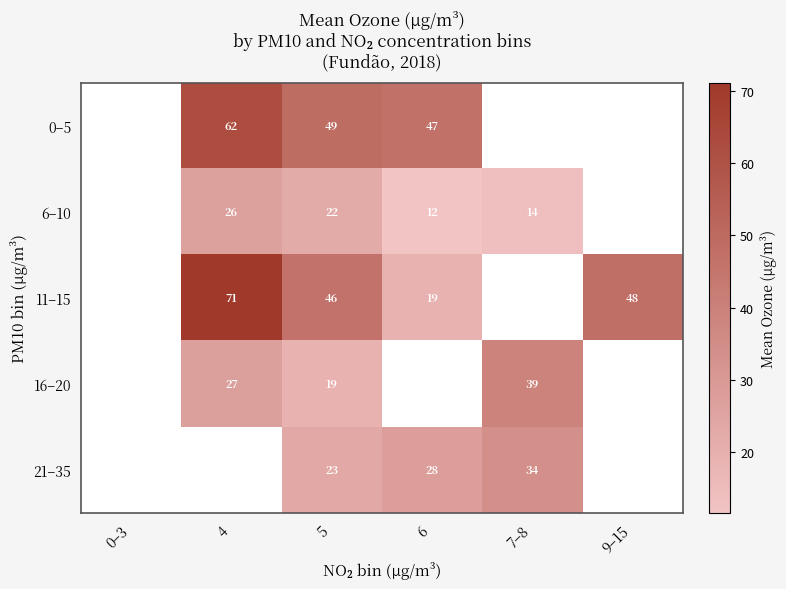

True or false: 6–10 has a value of 41.8 at 4.

False